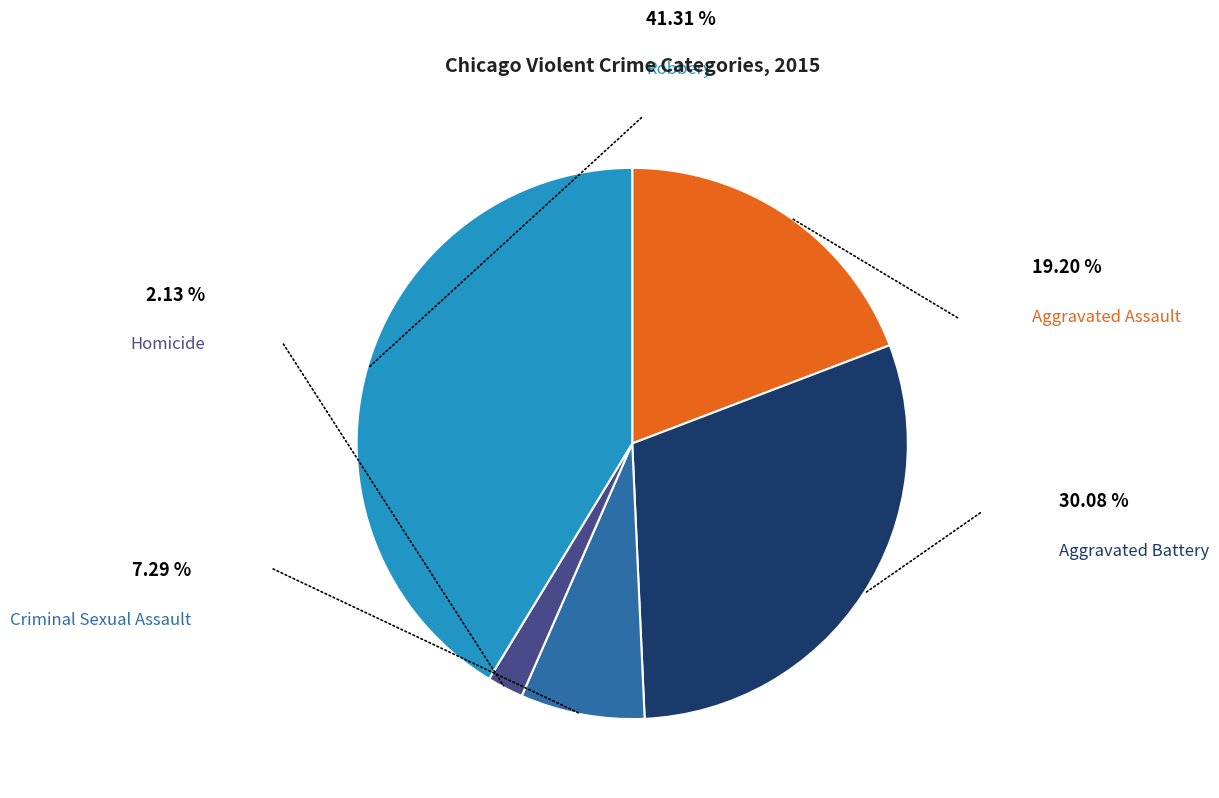

Is there any slice that represents more than half of the pie?

No